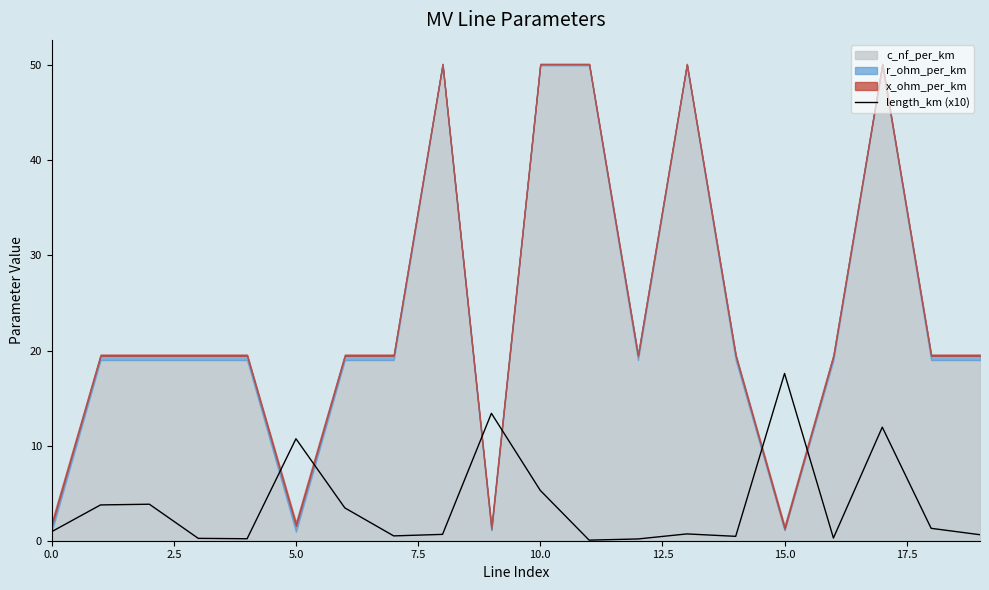

True or false: length_km (x10) has a value of 2.1 at 10.0.

False